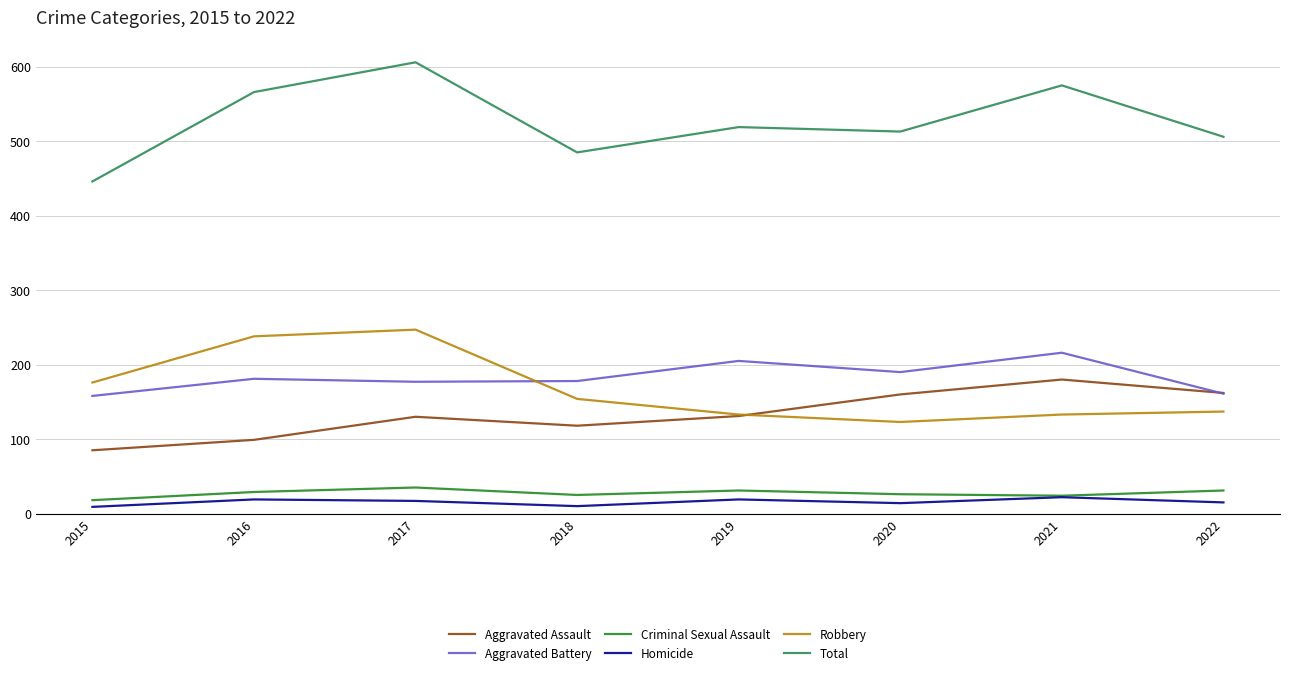

What is the difference between the Robbery values at 2018 and 2016?

84